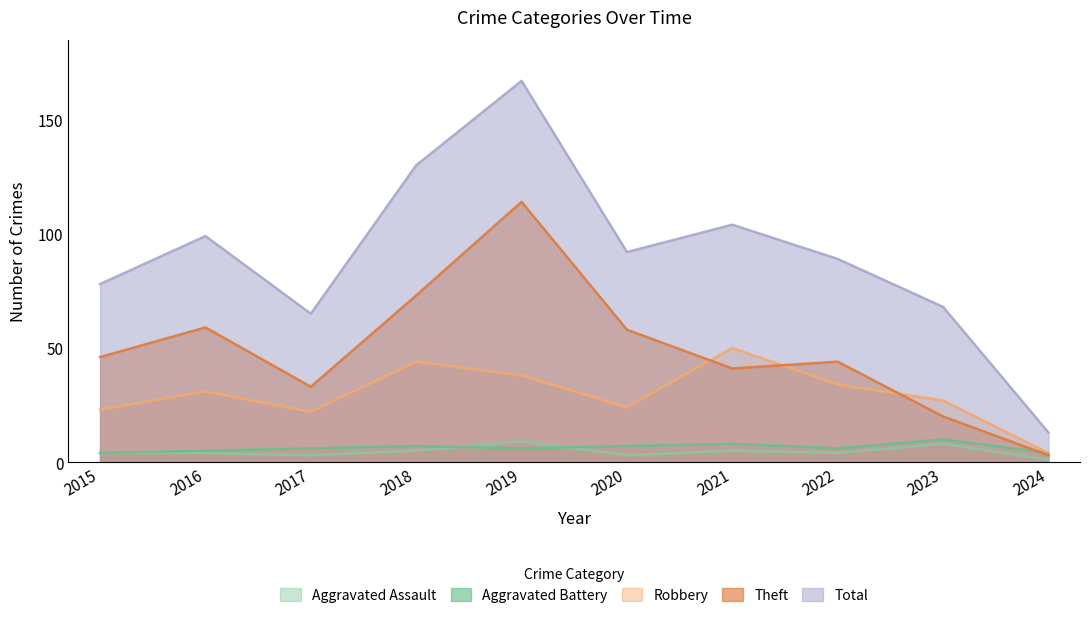

At which category does Aggravated Assault reach its first local valley?

2017